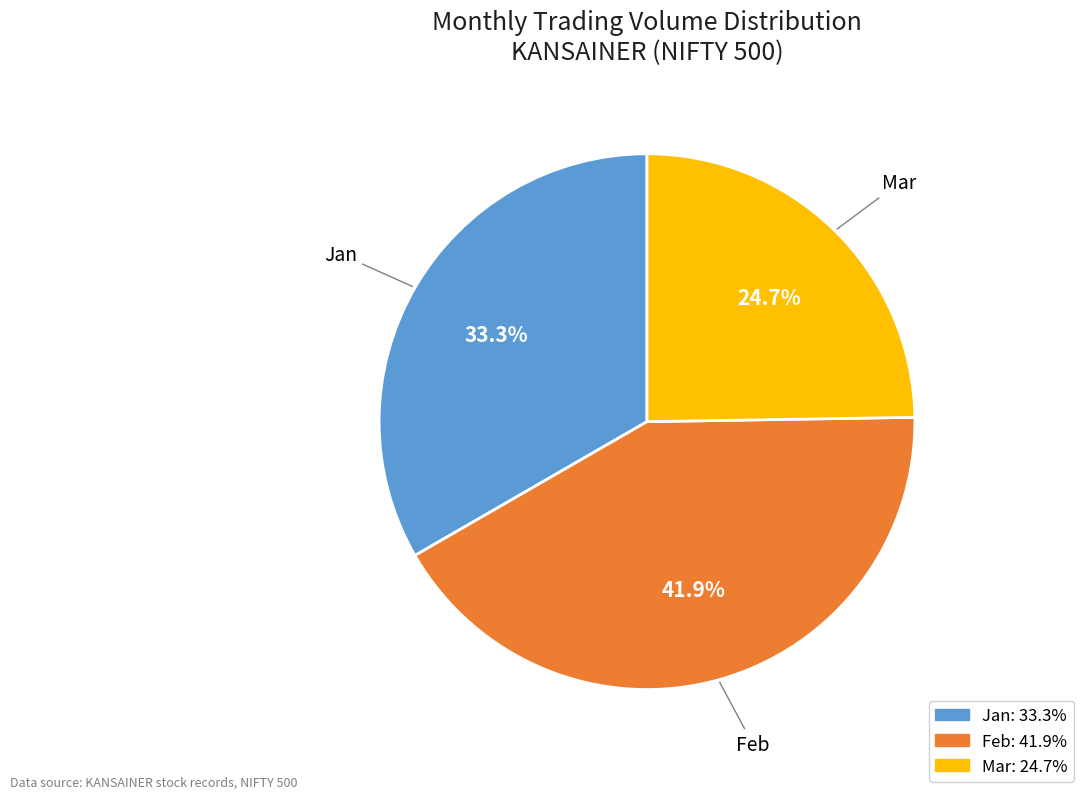

Is there any slice that represents more than half of the pie?

No